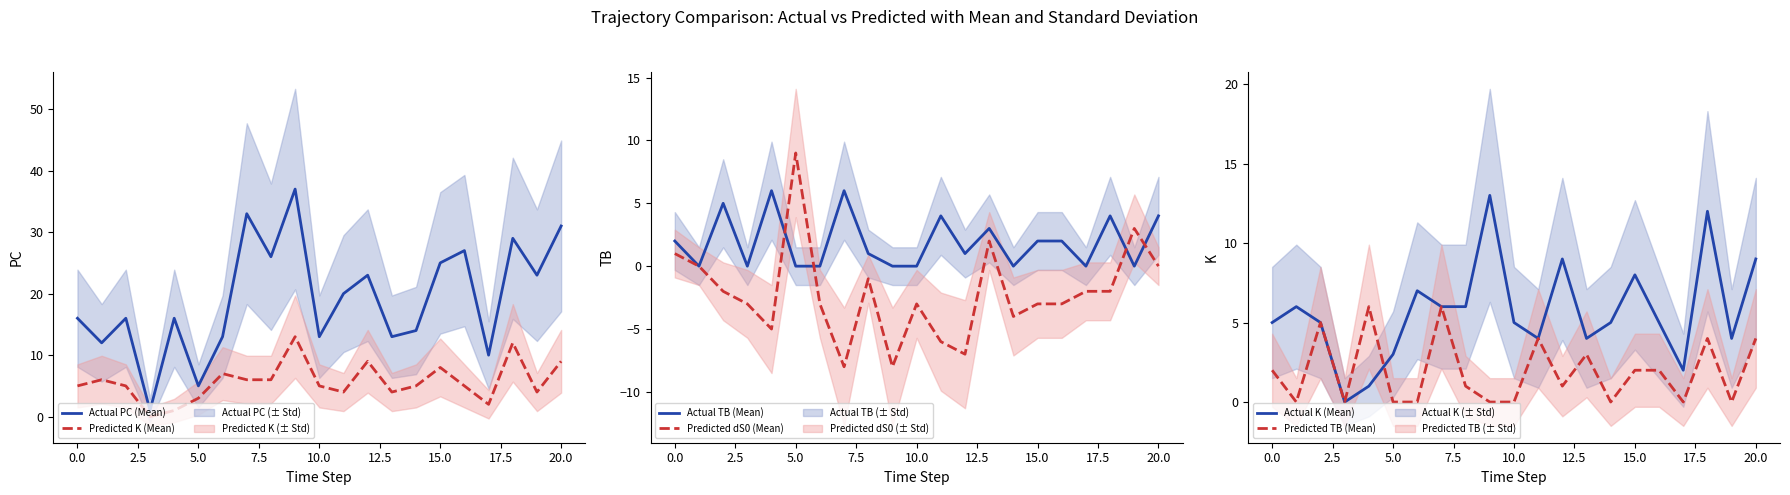

Is the value of Actual PC (Mean) at 15.0 greater than the value of Actual K (Mean) at 0.0?

Yes